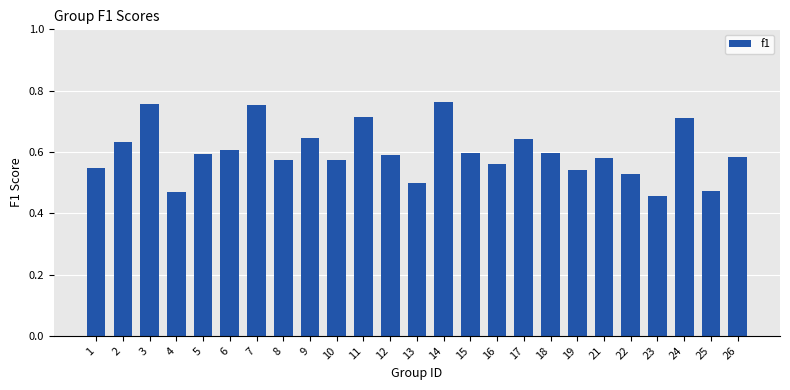

How many series are shown in this chart?

1